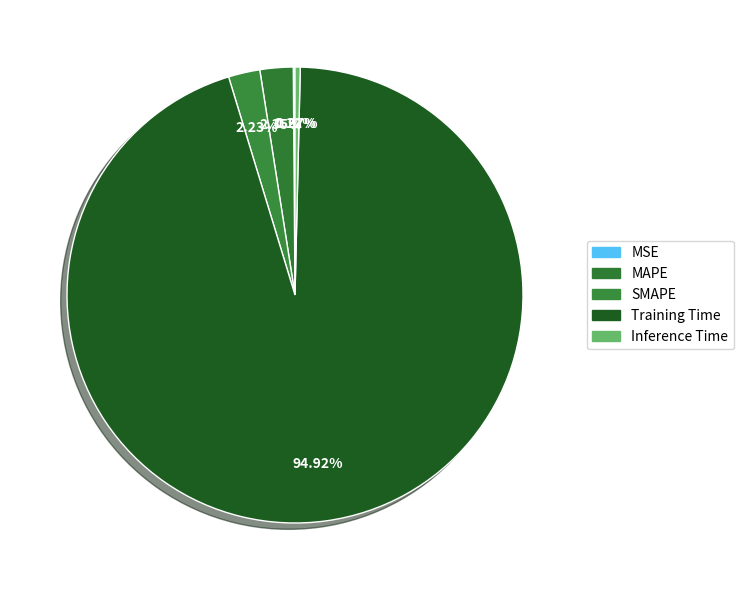

The MAPE slice represents 1% of the pie. True or false?

False